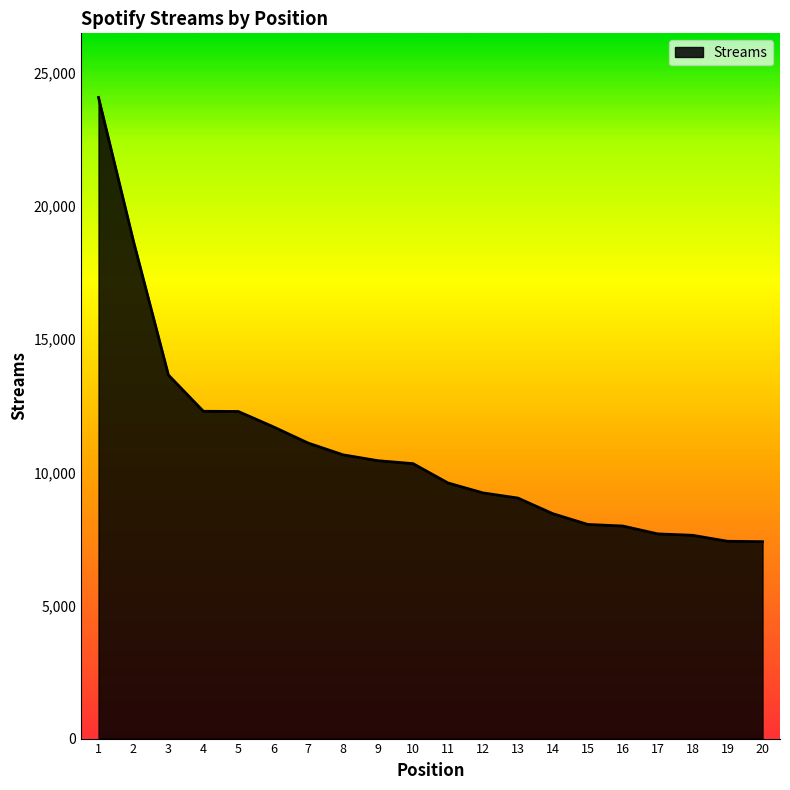

What is the ratio of the value at 9 to the value at 11?

1.1